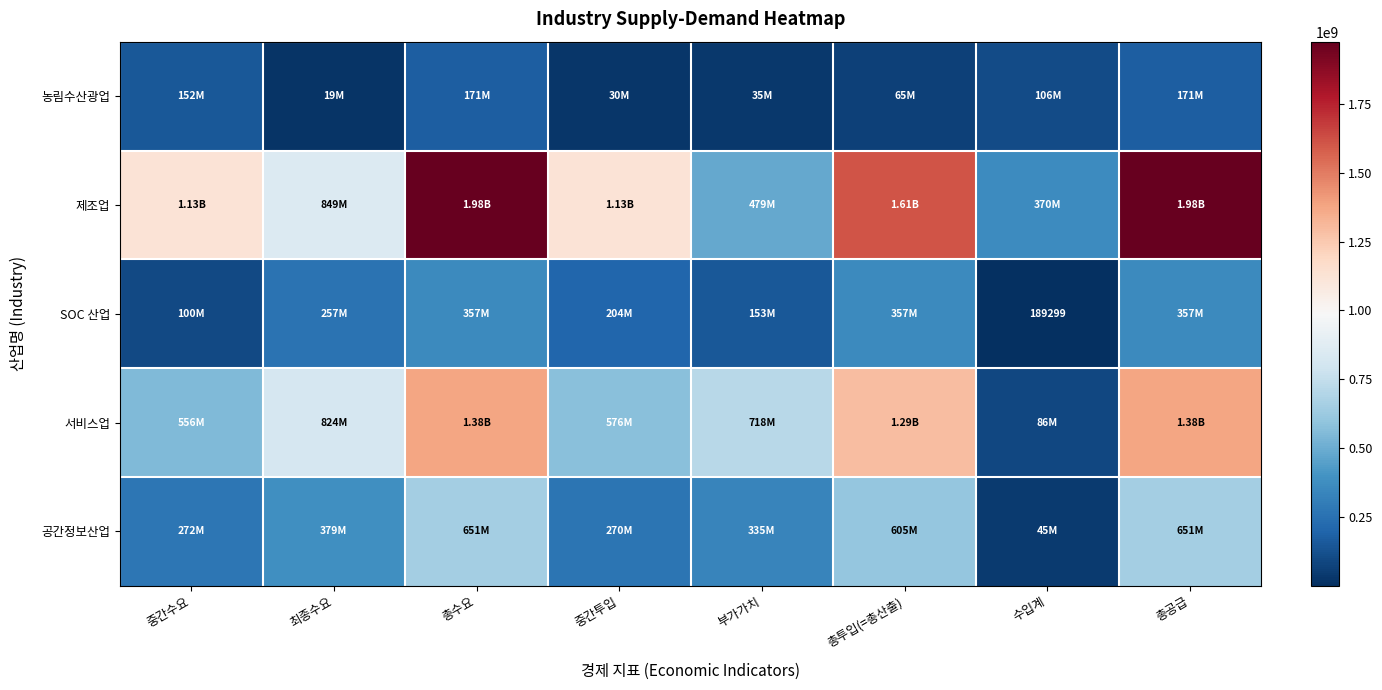

Rank the series at 총수요 from lowest to highest value.

농림수산광업, SOC 산업, 공간정보산업, 서비스업, 제조업